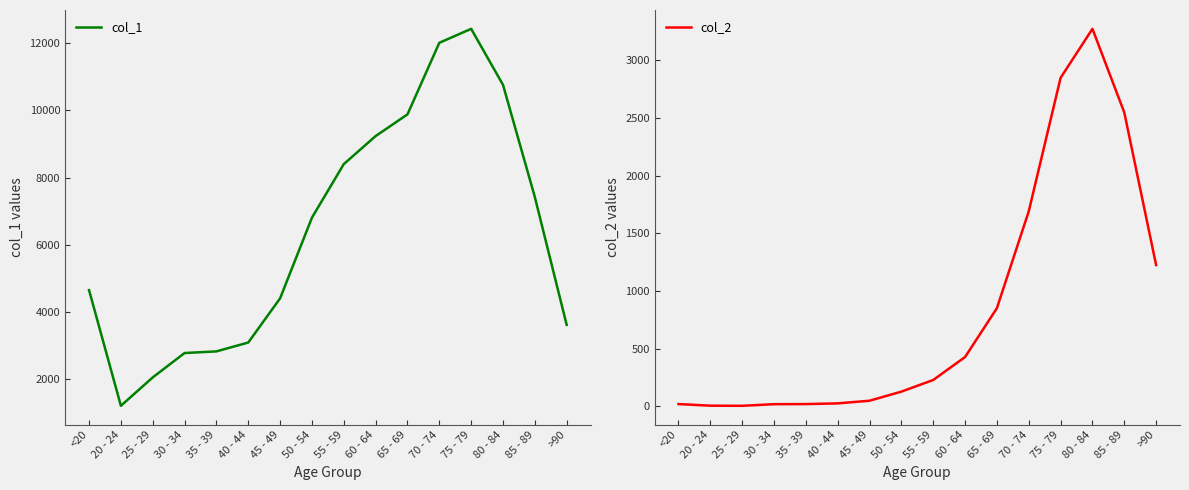

The col_2 series shows 4655 at 75 - 79. True or false?

False